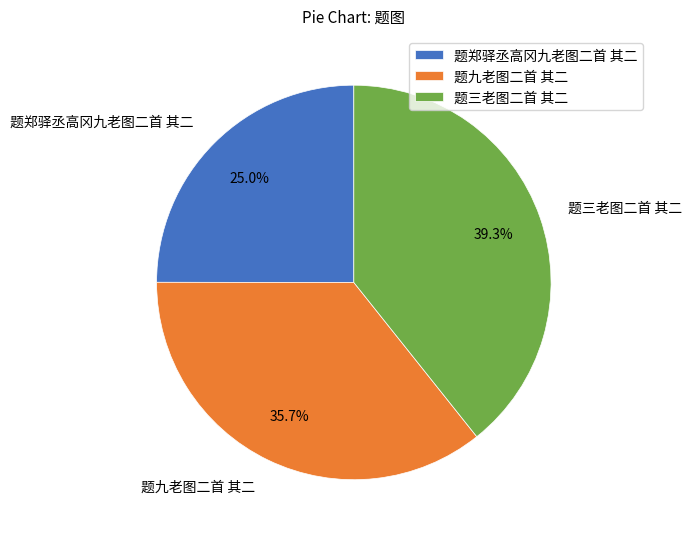

Rank the categories by value from highest to lowest.

题三老图二首 其二, 题九老图二首 其二, 题郑驿丞高冈九老图二首 其二